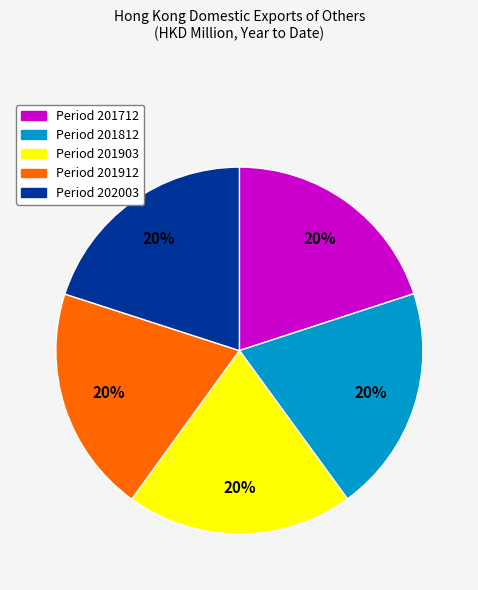

To the nearest percent, what is the average slice percentage?

20%